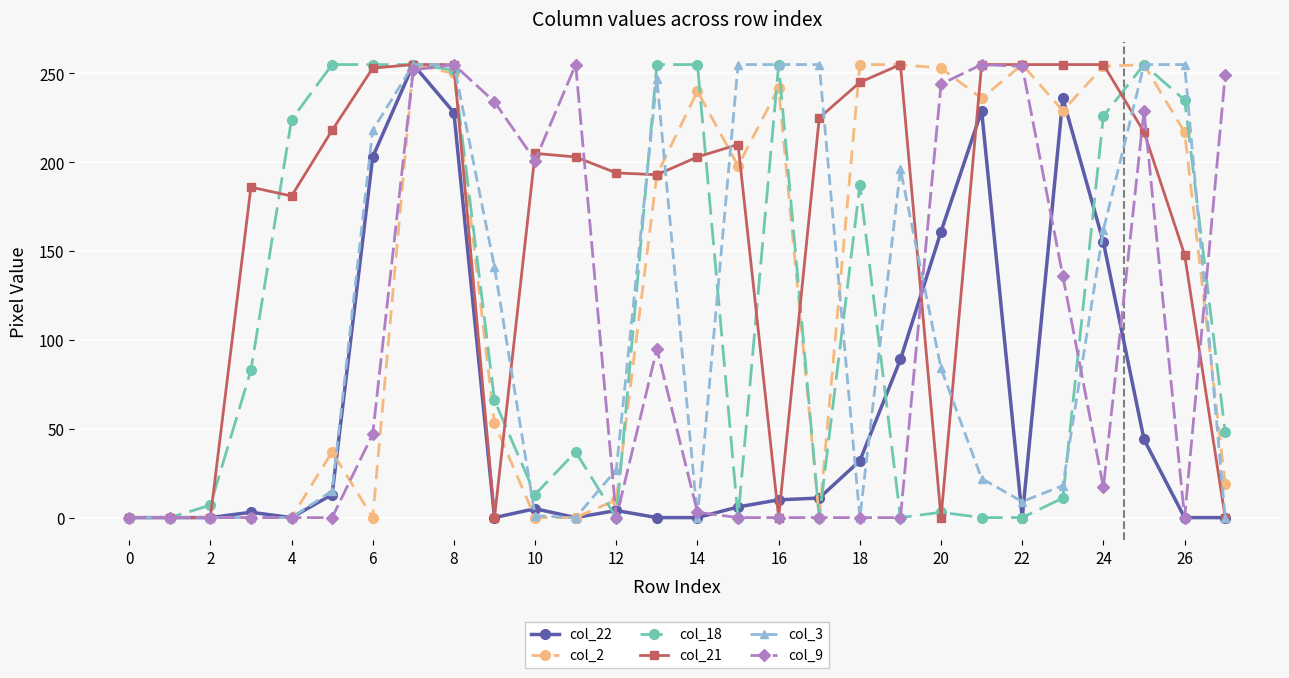

How many categories are shown in the chart?

28